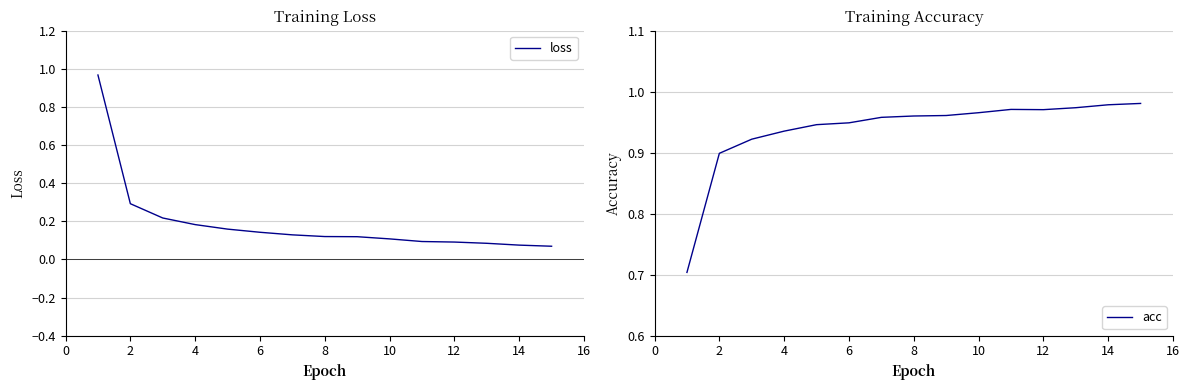

True or false: loss and acc intersect in this chart.

True